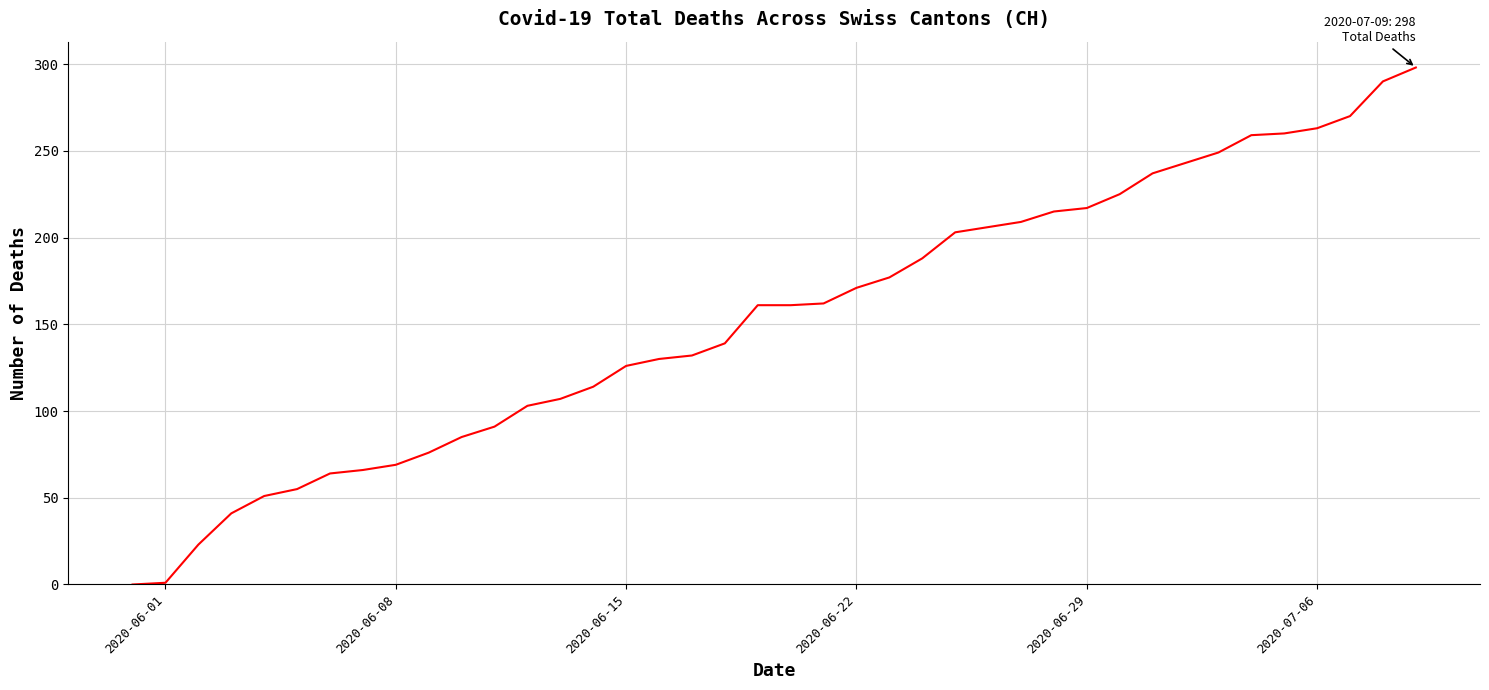

Does the chart display data point markers on the line(s)?

No